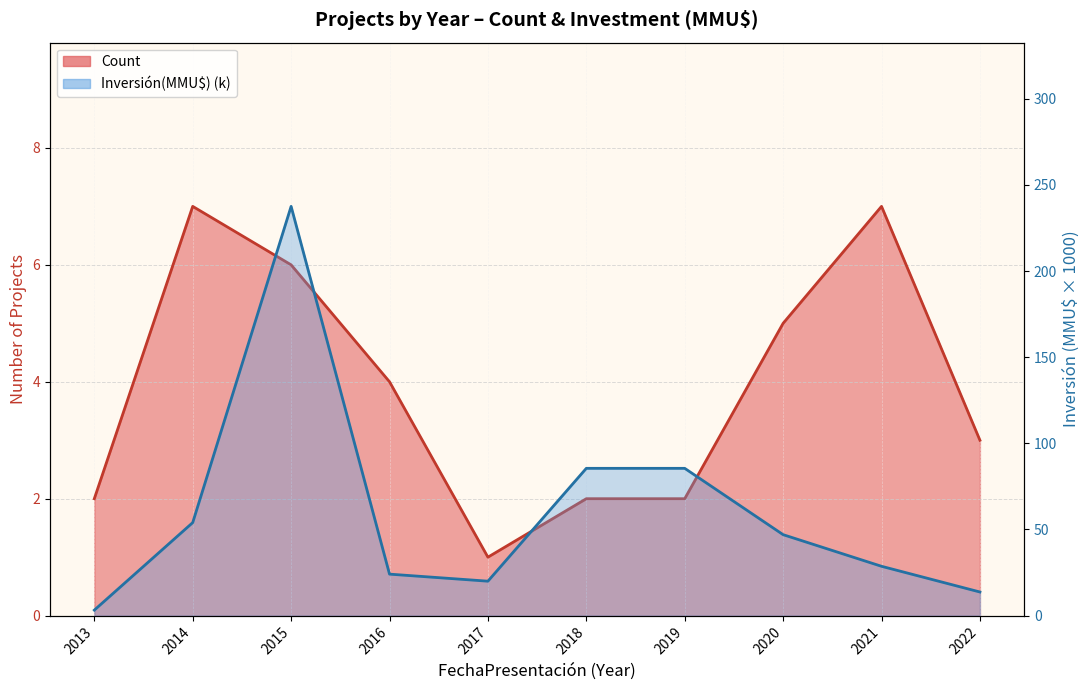

At which category does the chart reach its peak across all series?

2015